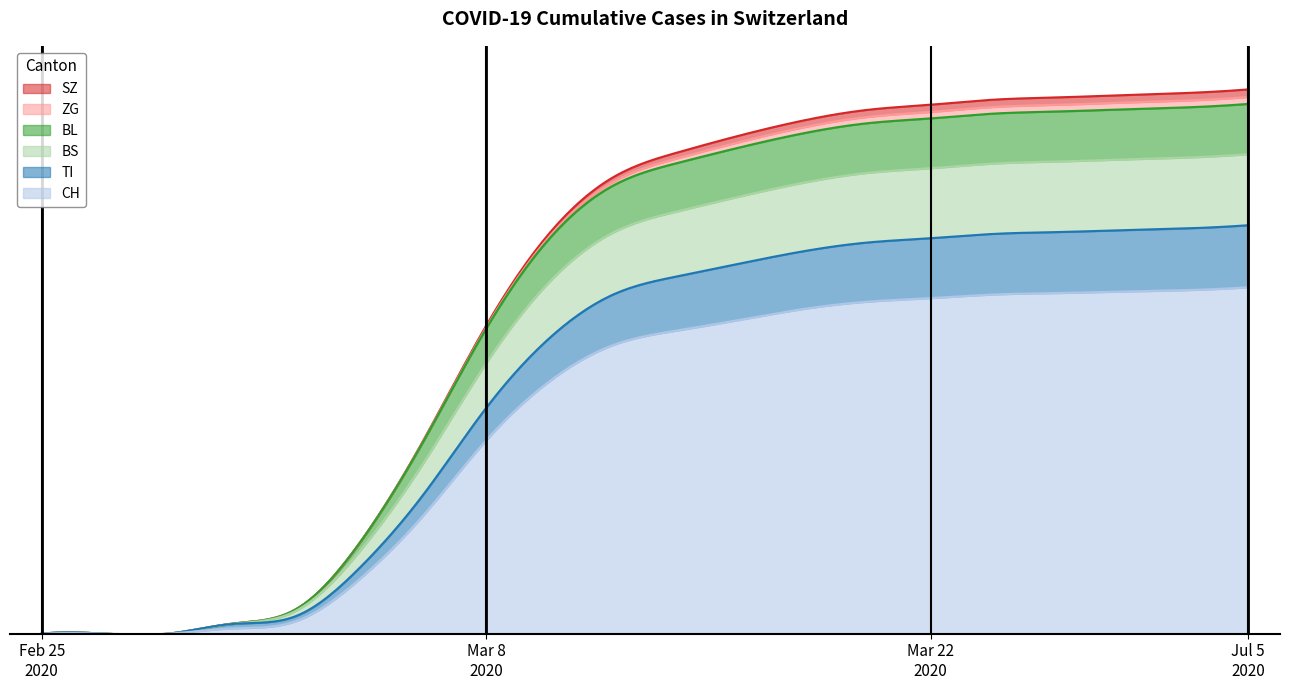

Which has a higher value, 2020-04-26 or 2020-03-22?

2020-04-26